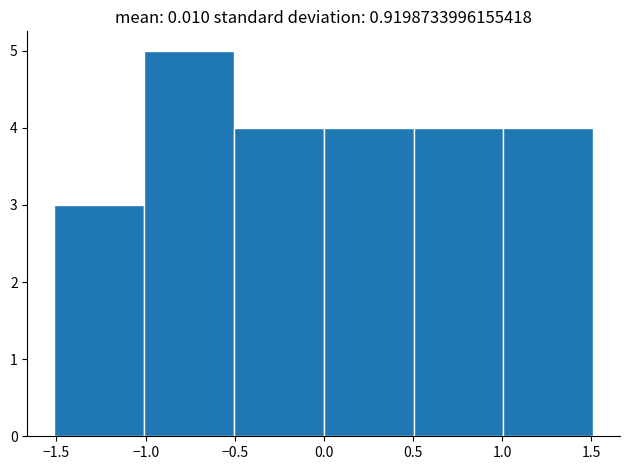

Reading left to right, list every bar in this chart as the range it spans on the x-axis followed by its height. Neither the bar edges nor the heights are printed on the chart, so give them approximately, as read against the axes.

-1.5 to -1.0: 3
-1.0 to -0.5: 5
-0.5 to 0.0: 4
0.0 to 0.5: 4
0.5 to 1.0: 4
1.0 to 1.5: 4